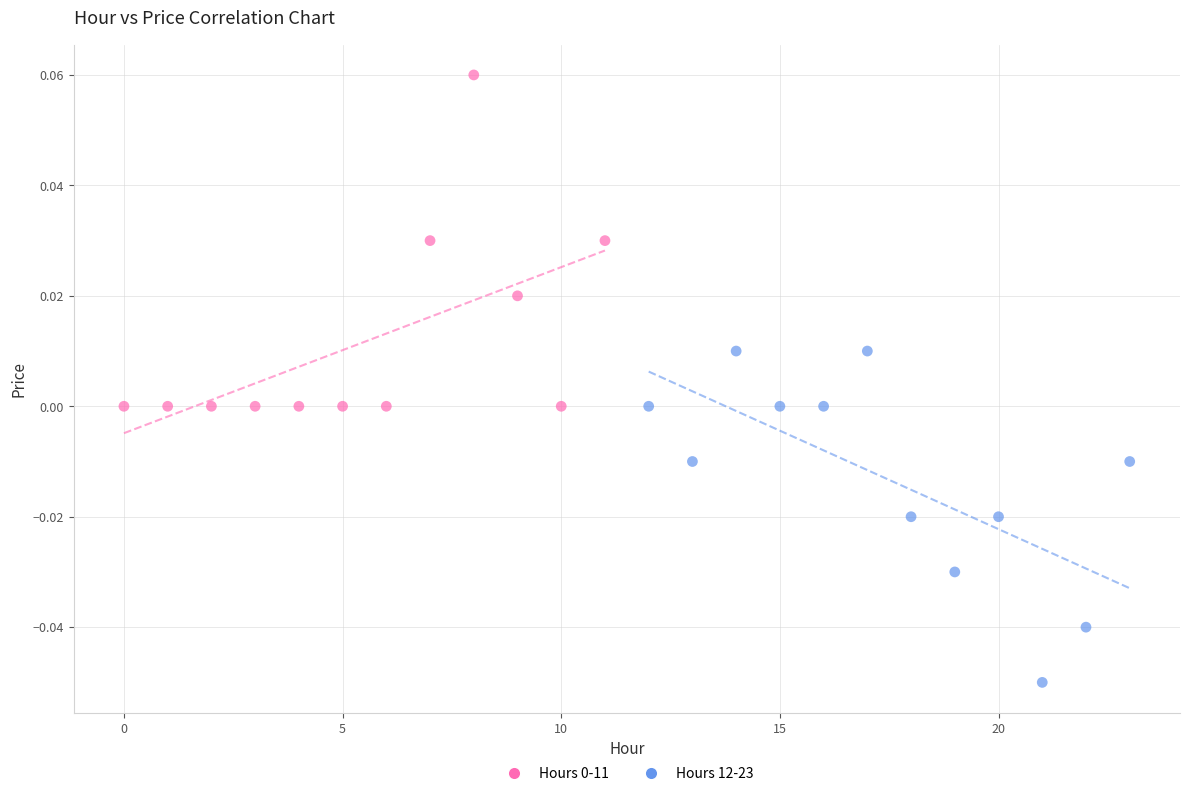

Which series contains the lowest Y value?

Hours 12-23